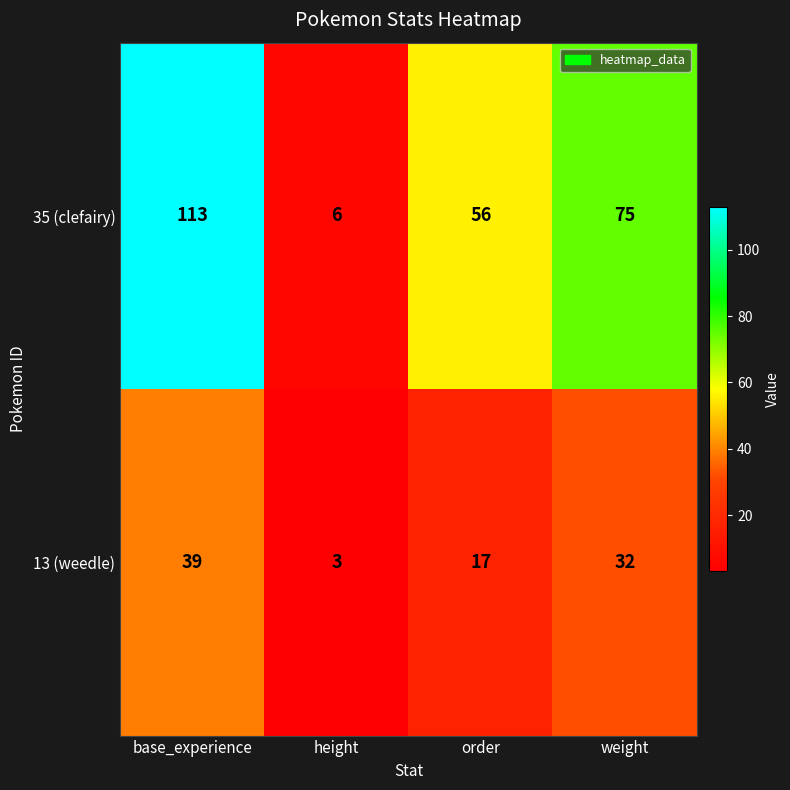

What is the minimum value shown in the chart?

3